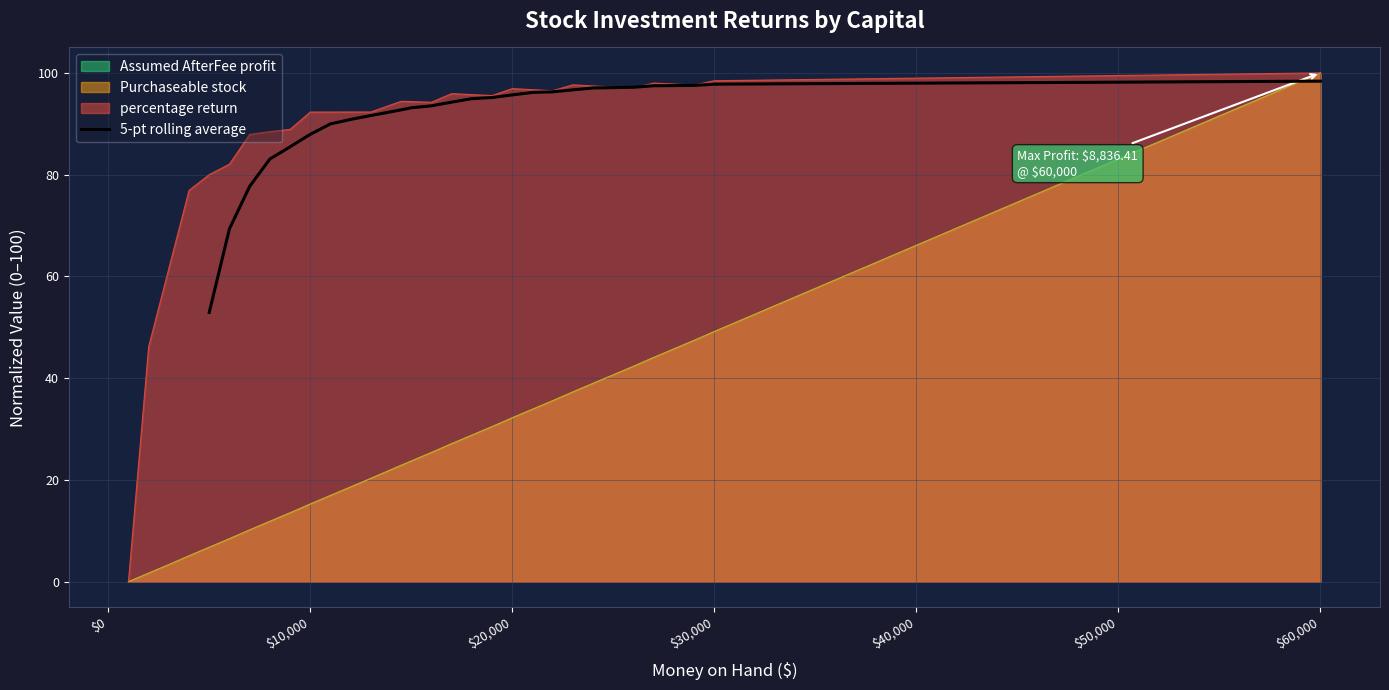

Does the chart have visible grid lines?

Yes